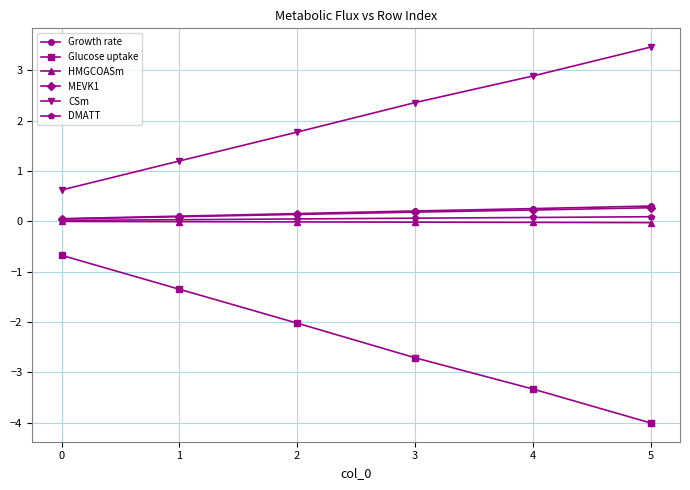

Which series has the largest total across all categories?

CSm